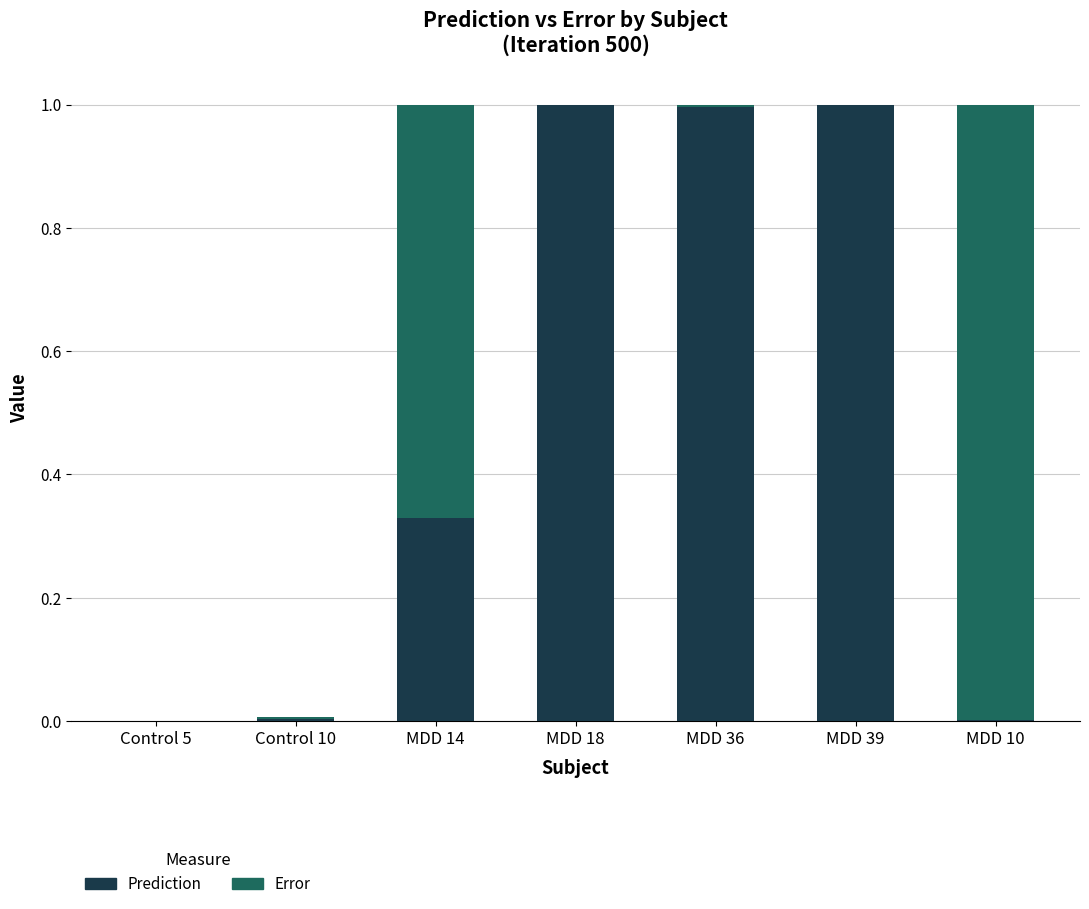

The Prediction series shows 1.6 at MDD 18. True or false?

False